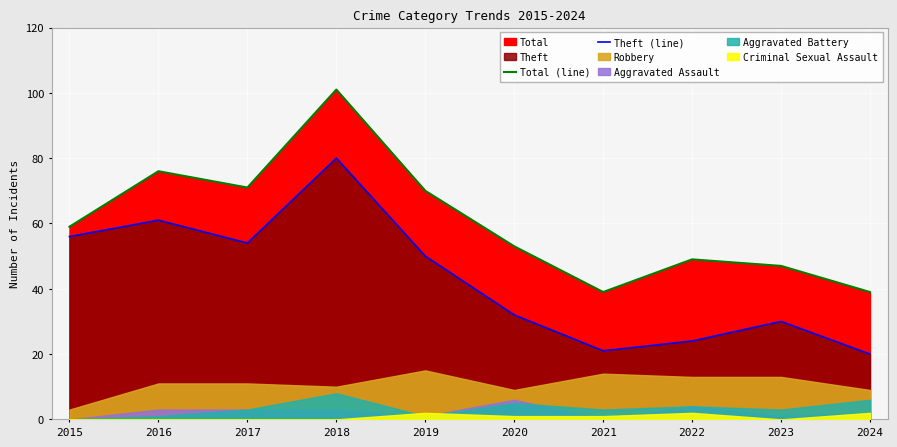

The value of Total (line) at 2017 is 71. True or false?

True